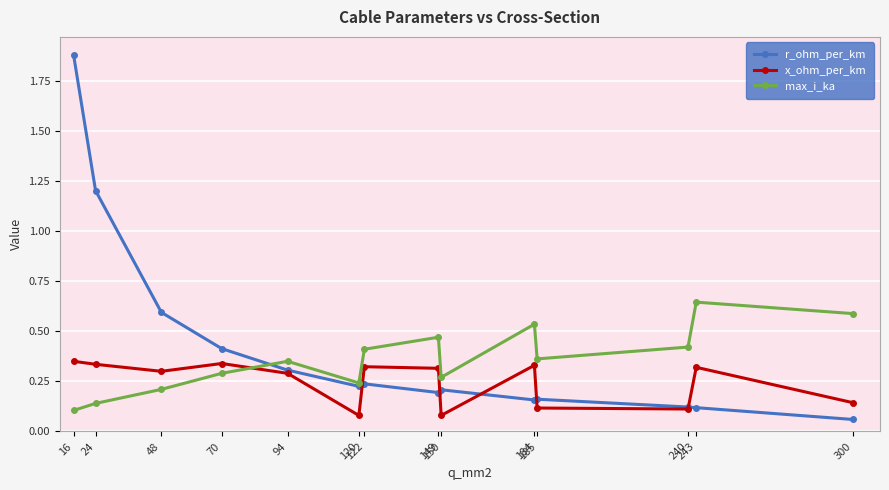

Which series has the largest range (max minus min)?

r_ohm_per_km